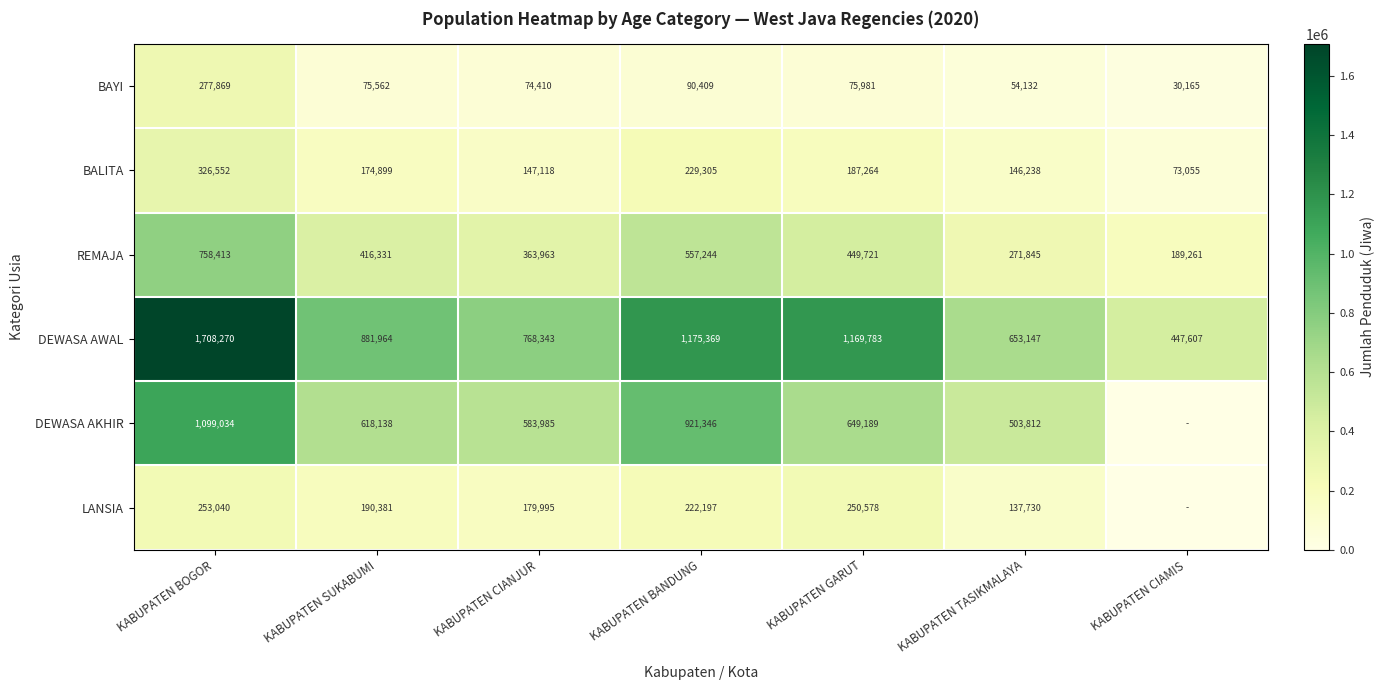

At which label does REMAJA reach its minimum?

KABUPATEN CIAMIS